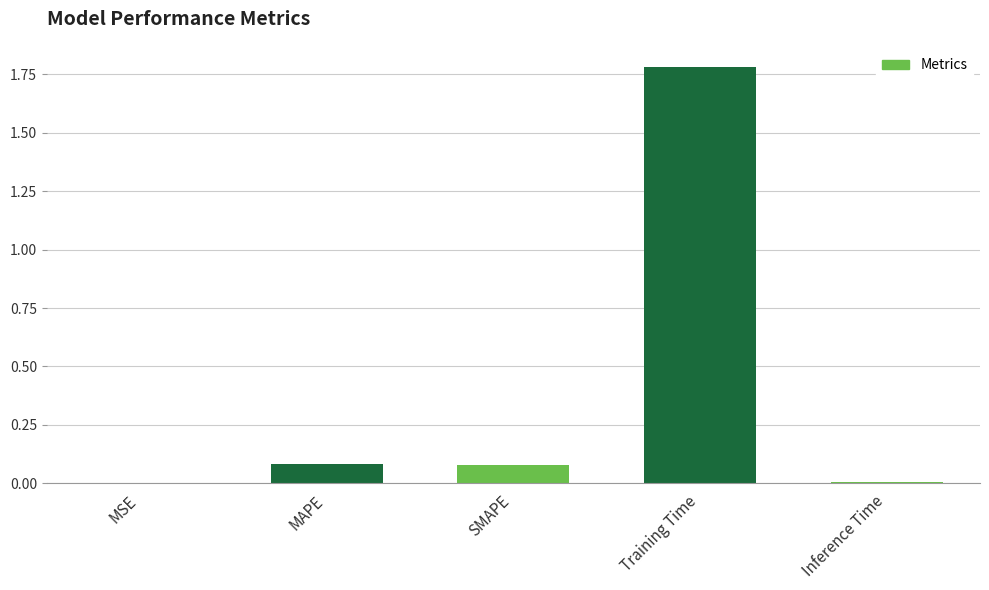

What is the maximum value shown in the chart?

1.8